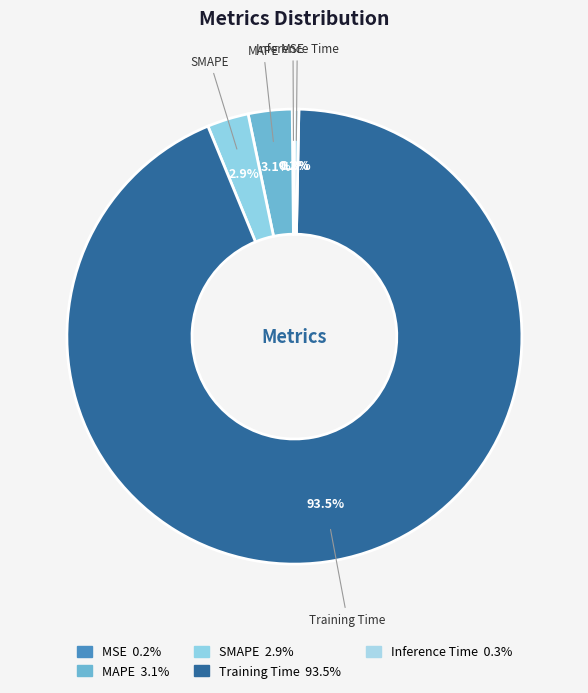

To the nearest percent, what is the difference between the Inference Time and MAPE slice percentages?

3%